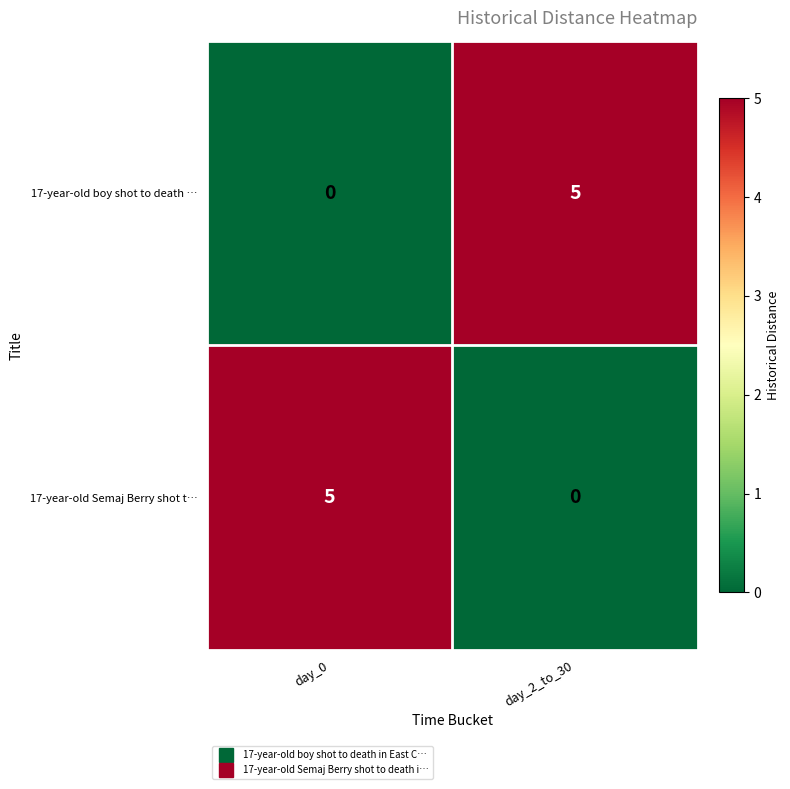

Rank the series at day_0 from lowest to highest value.

17-year-old boy shot to death …, 17-year-old Semaj Berry shot t…